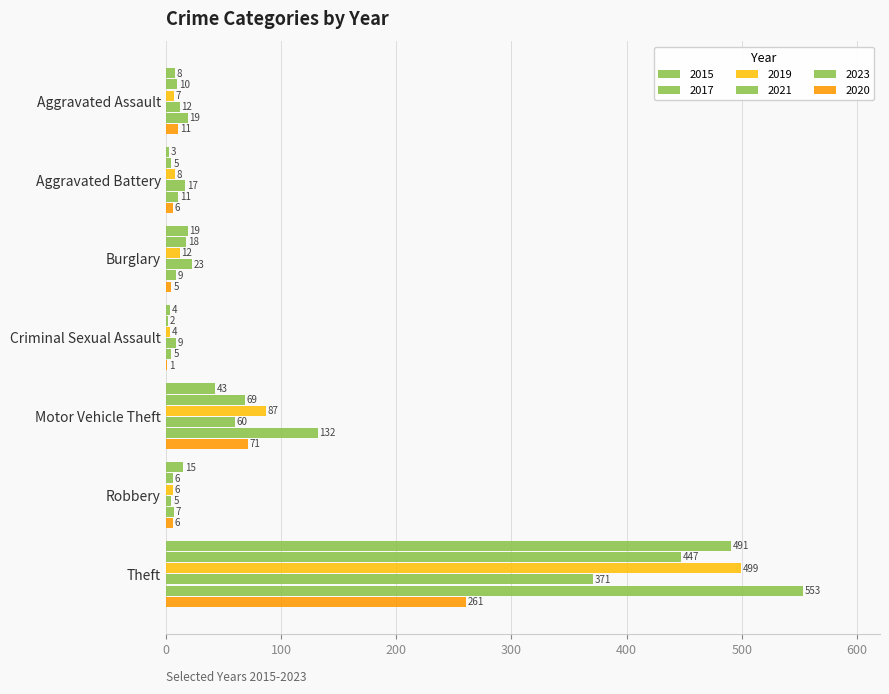

What is the difference between the maximum and minimum values in the 2015 series?

488